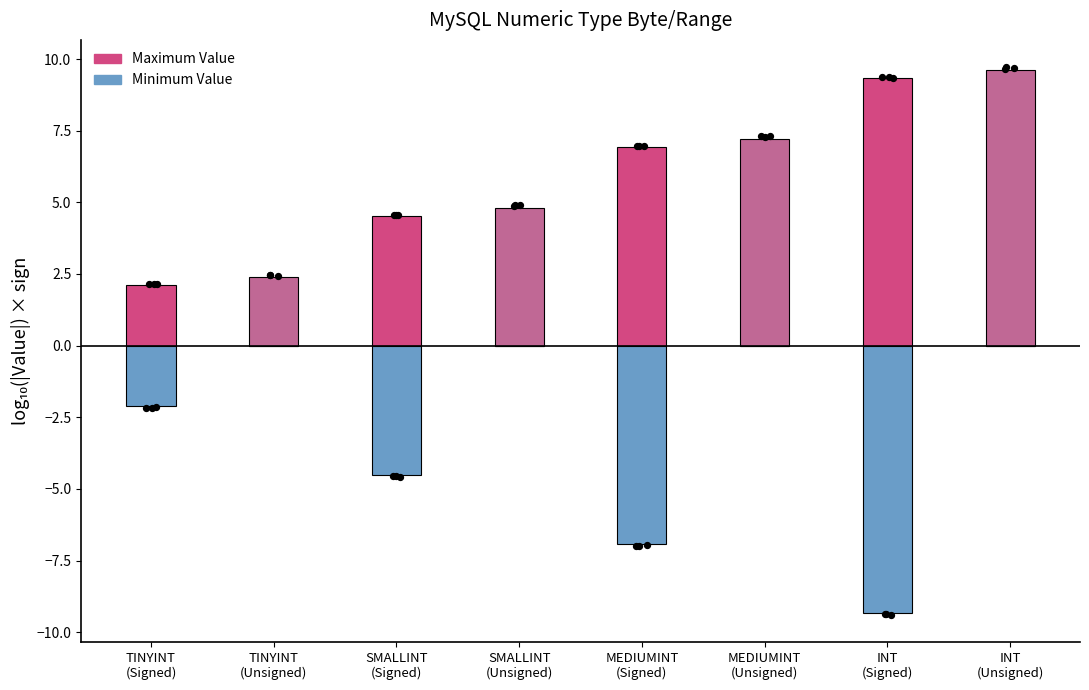

Which series reaches the minimum Y coordinate?

Minimum Value